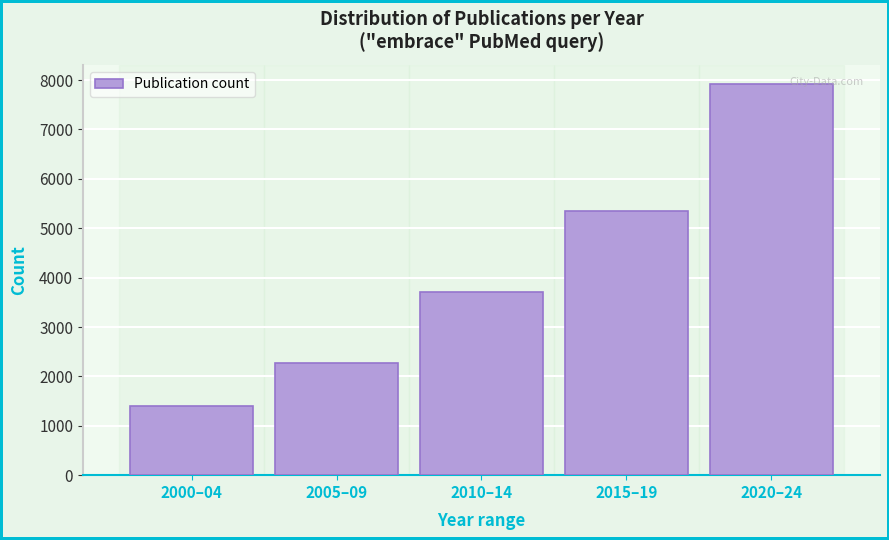

Reading right to left, transcribe all the data shown in this chart.

7914	5341	3714	2273	1409